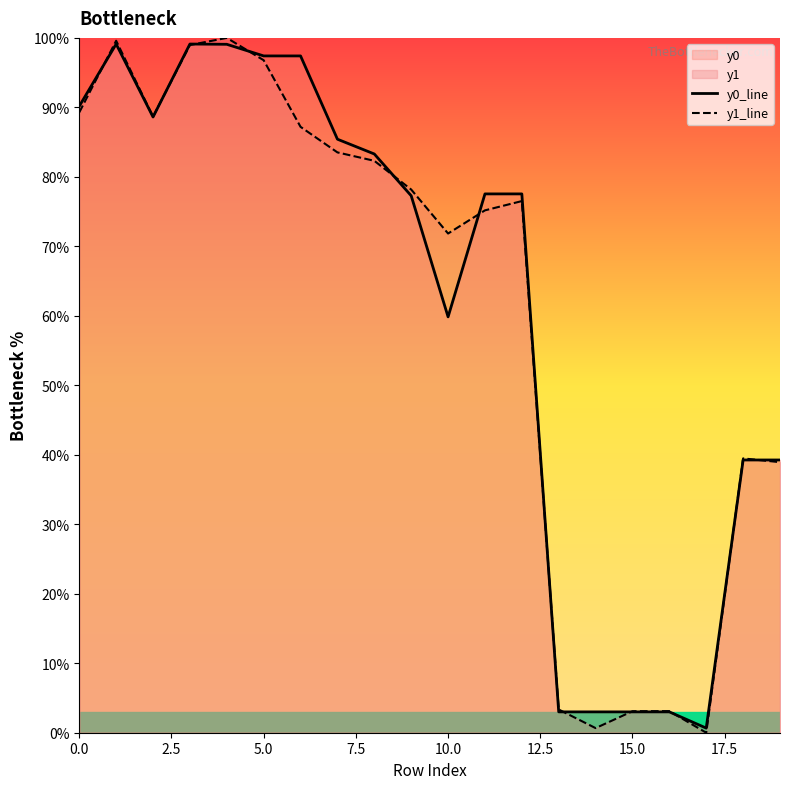

At how many categories does at least one series exceed 68?

13